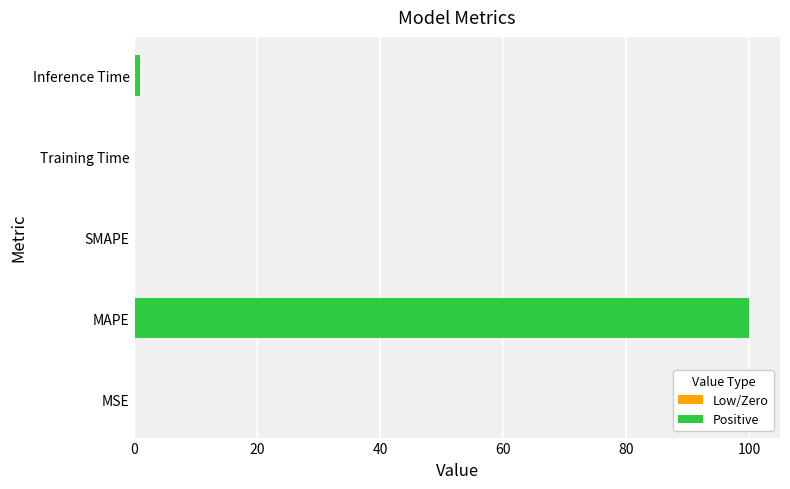

At which category does the chart reach its peak across all series?

MAPE